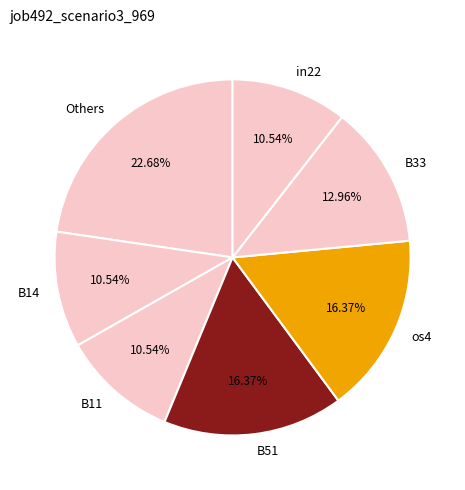

Count the number of slices in the pie.

7